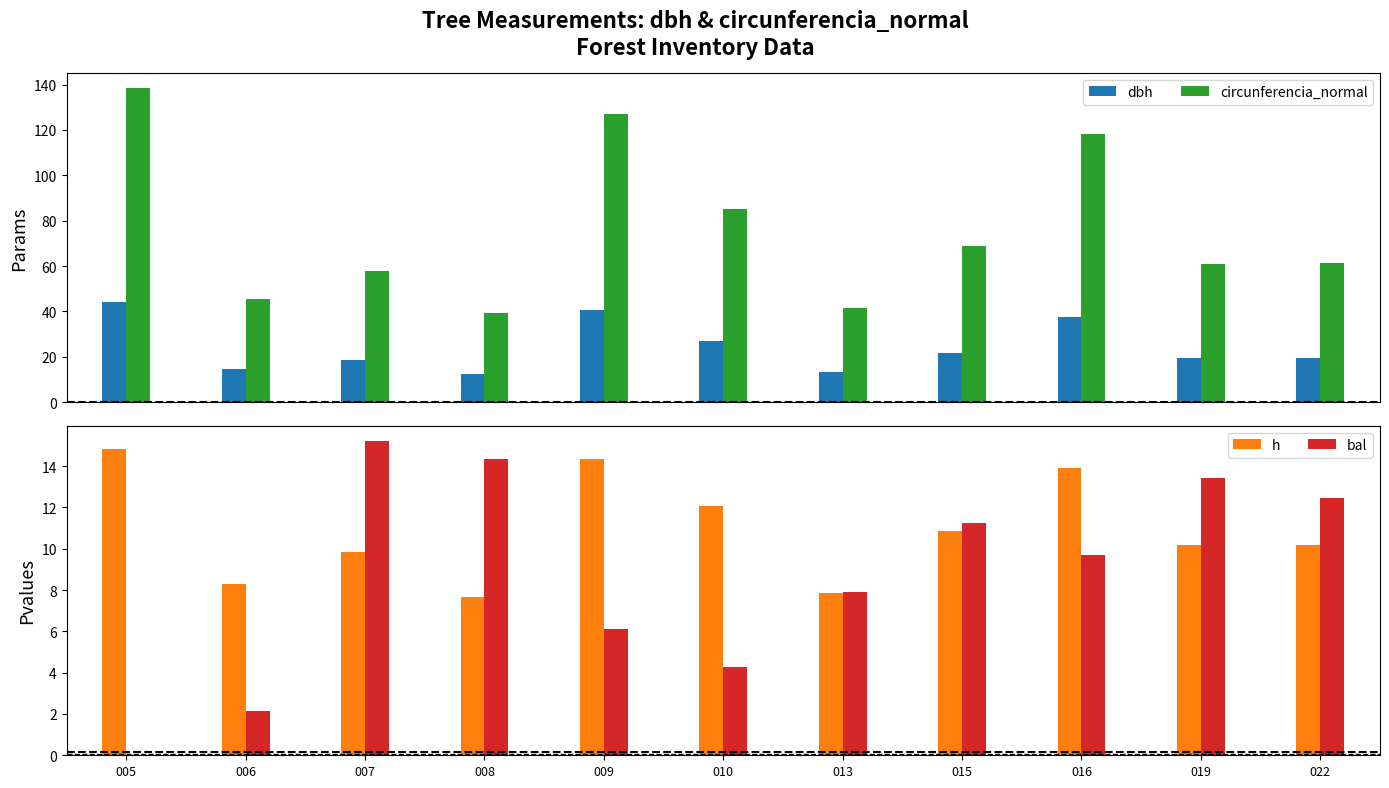

How many data points in h are less than 10?

4